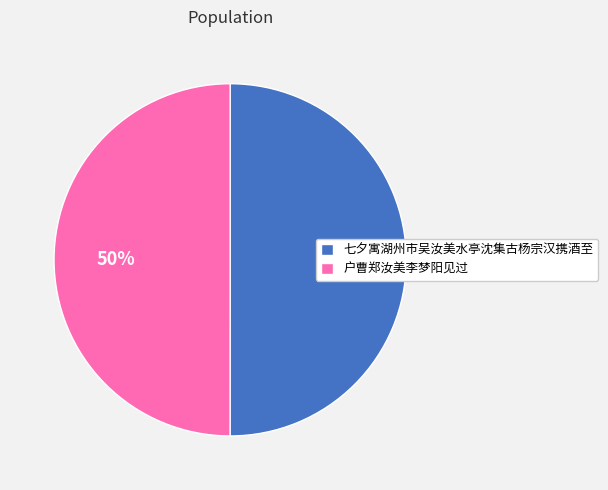

The 户曹郑汝美李梦阳见过 slice represents 50% of the pie. True or false?

True